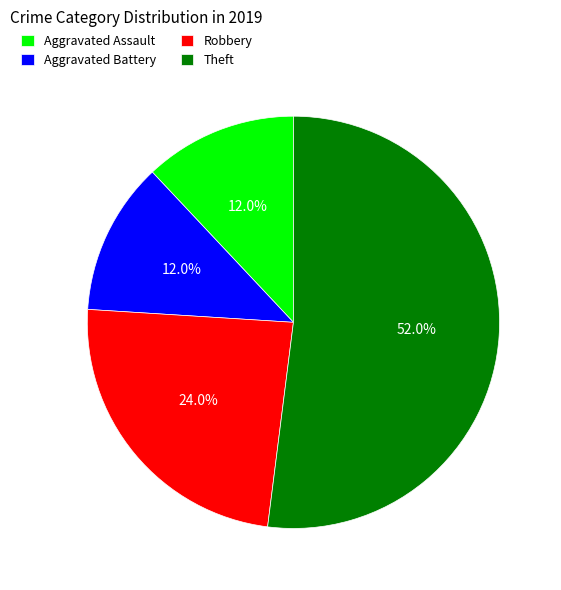

To the nearest percent, what is the difference between the largest and smallest slice percentages?

40%